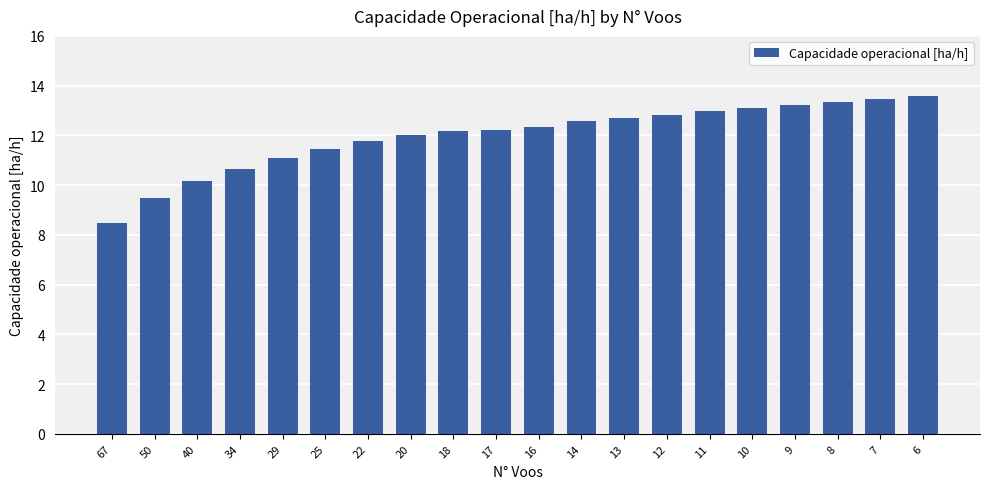

Reading left to right, extract all data points from this chart.

67=8.5	50=9.5	40=10.2	34=10.6	29=11.1	25=11.4	22=11.8	20=12.0	18=12.2	17=12.2	16=12.3	14=12.6	13=12.7	12=12.8	11=13.0	10=13.1	9=13.2	8=13.3	7=13.5	6=13.6